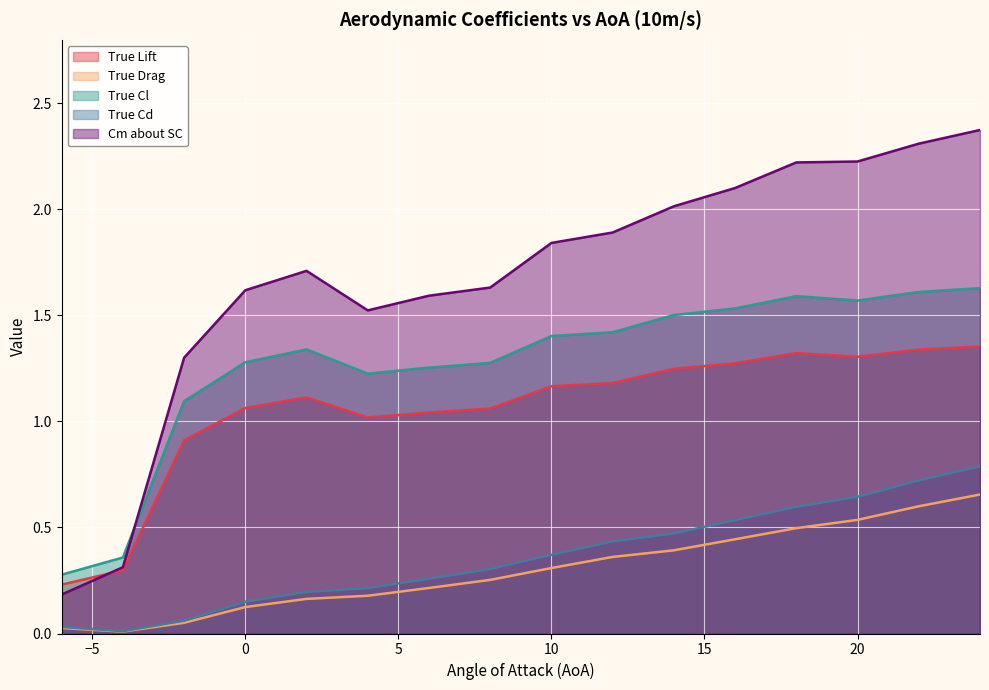

Is it true that True Cd equals 0.6 at 18?

True